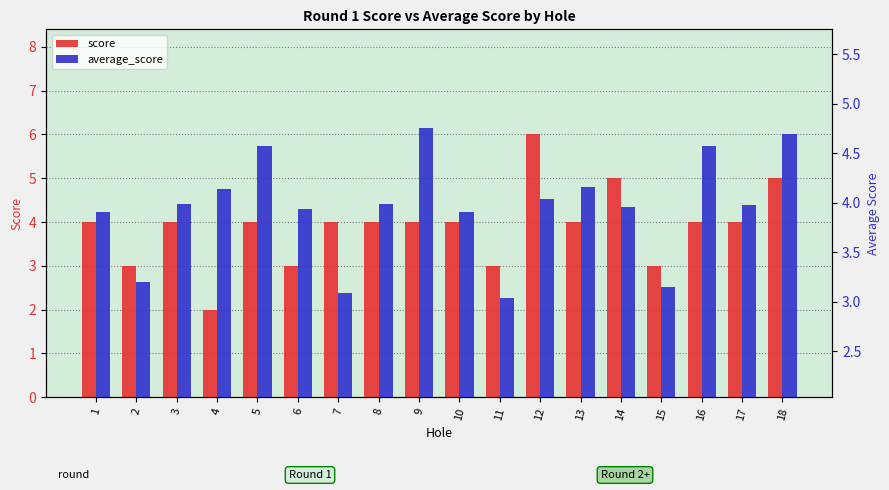

How many values in the score series are below 4?

5